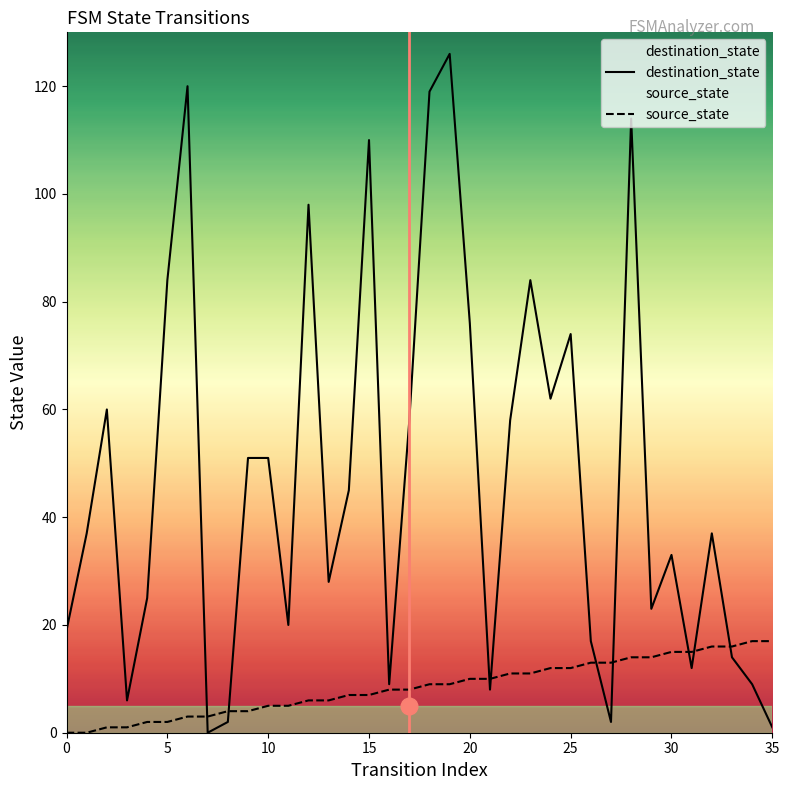

How many data points does each series have?

36